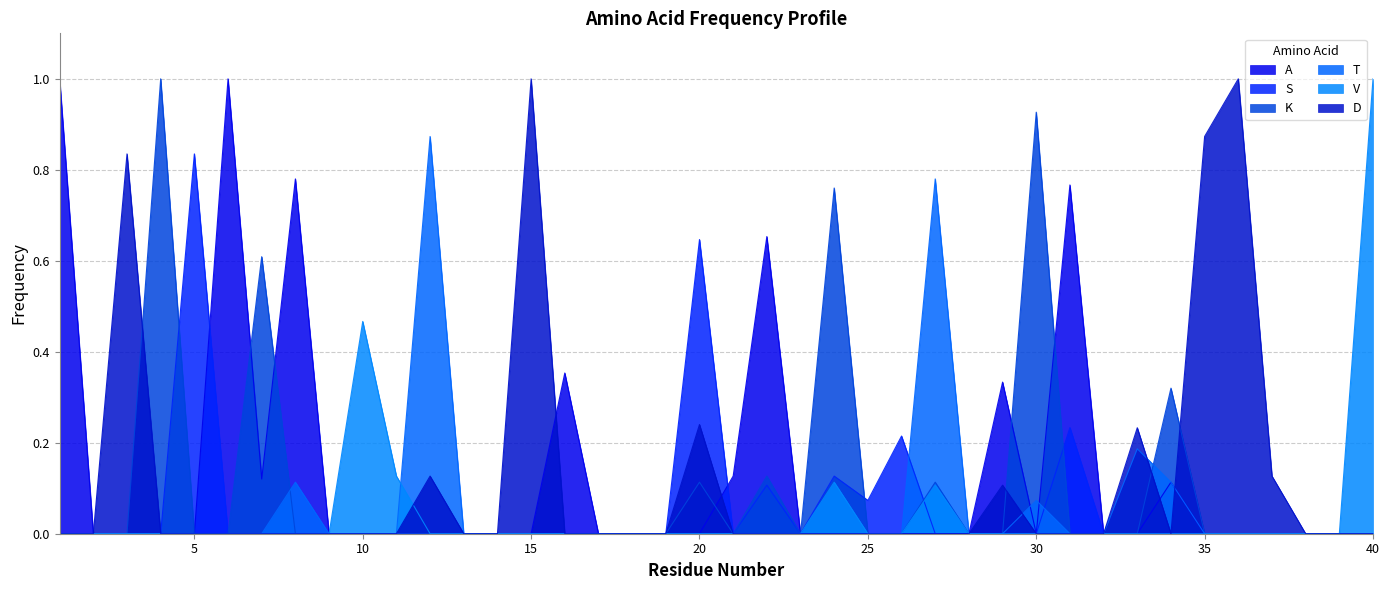

Rank the categories by K value from lowest to highest.

1, 2, 3, 5, 6, 8, 9, 10, 11, 12, 13, 14, 15, 16, 17, 18, 19, 21, 23, 25, 26, 28, 29, 31, 32, 33, 35, 36, 37, 38, 39, 40, 20, 27, 22, 34, 7, 24, 30, 4